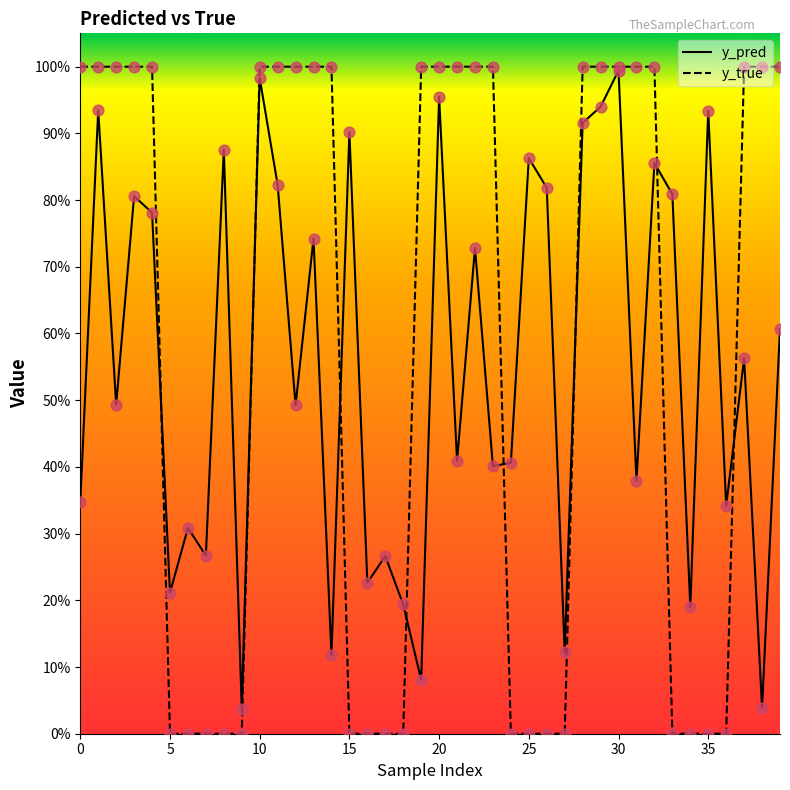

At which category is the sum across all series the highest?

30